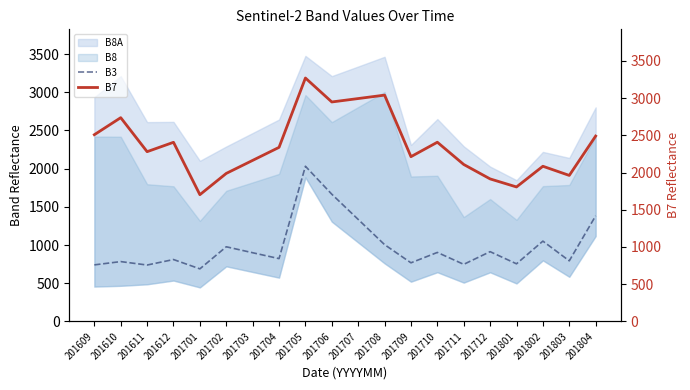

True or false: B7 and B3 intersect in this chart.

False